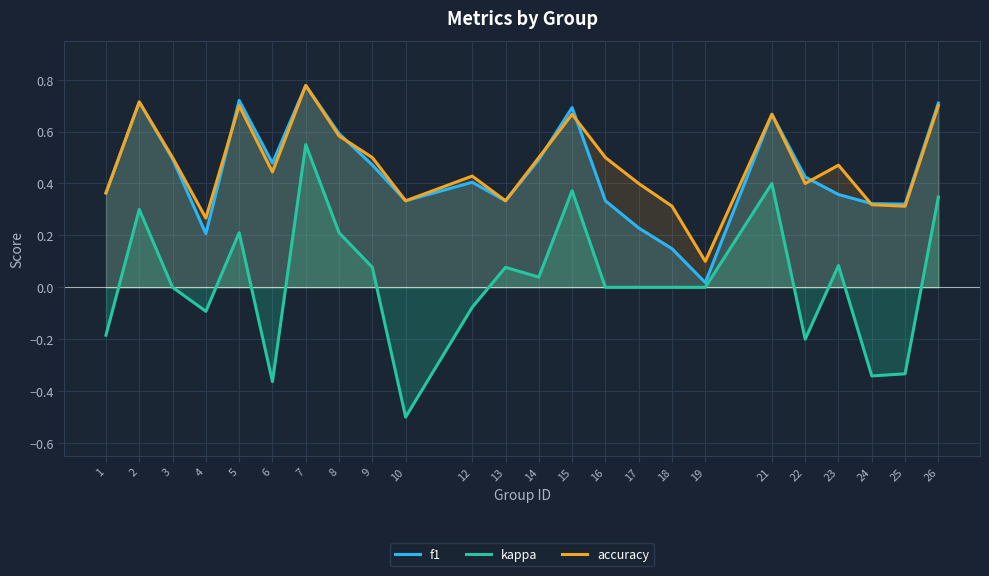

True or false: kappa and f1 cross at least once.

False